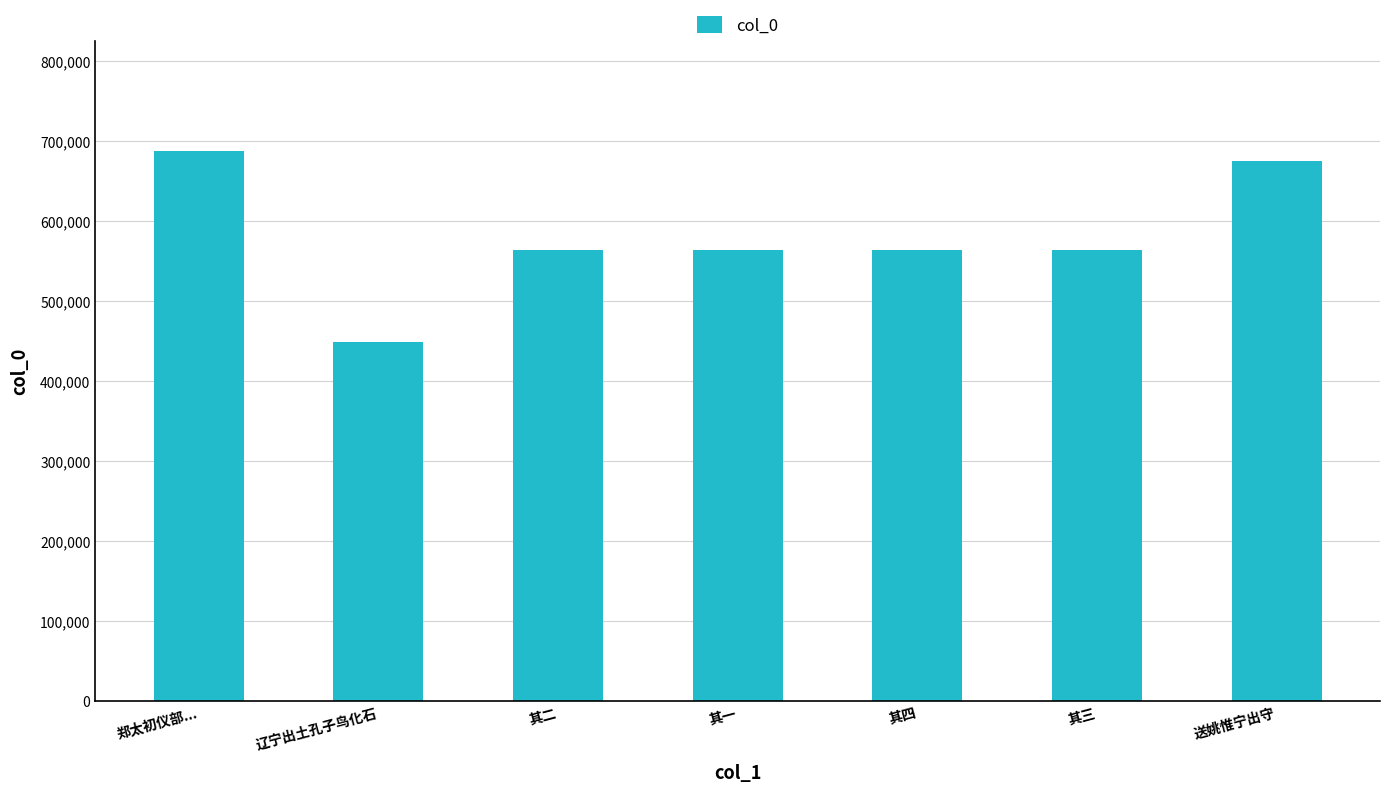

What is the ratio of the value at 其三 to the value at 辽宁出土孔子鸟化石?

1.3